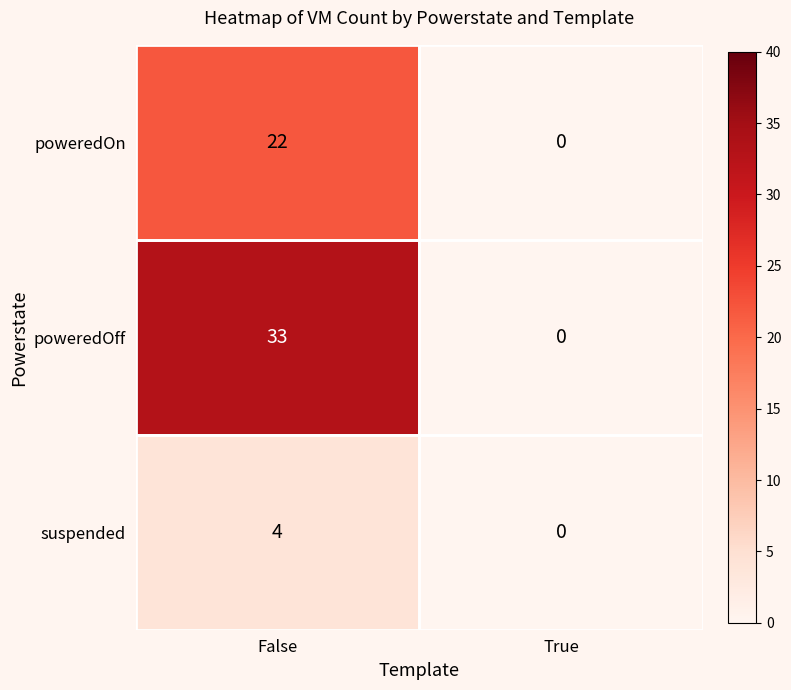

What is the maximum value shown in the chart?

33